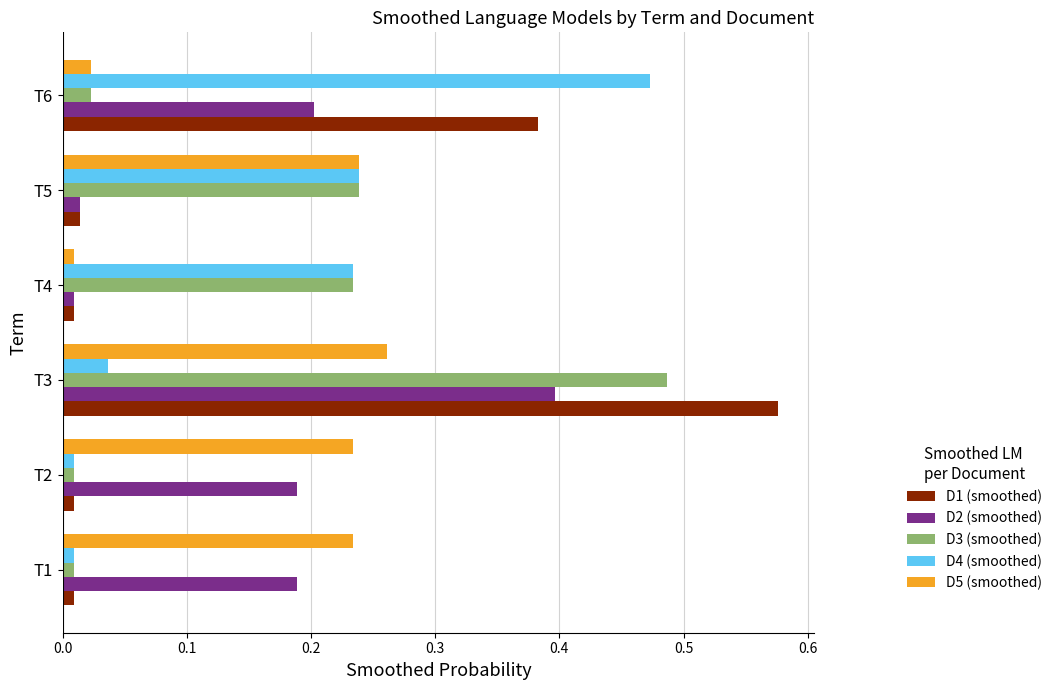

Which series has the widest spread of values?

D1 (smoothed)